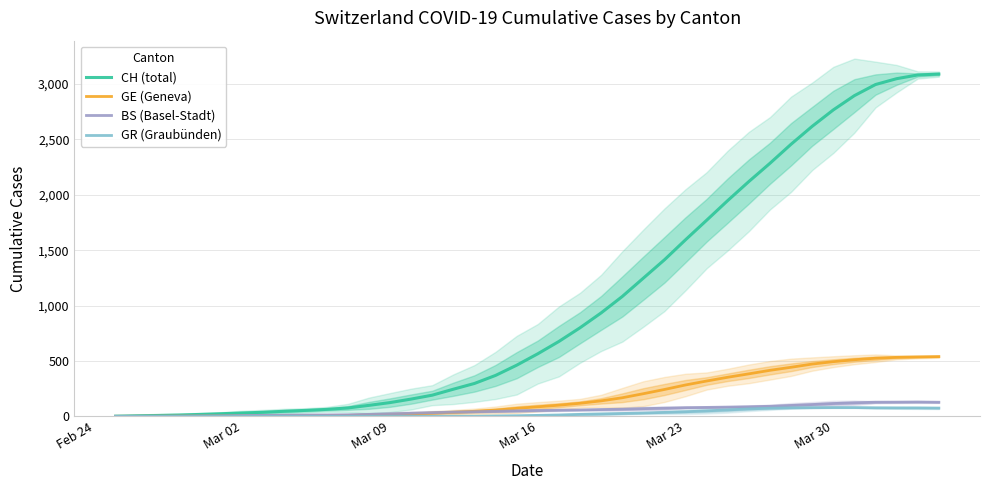

True or false: GE (Geneva) and GR (Graubünden) cross at least once.

False